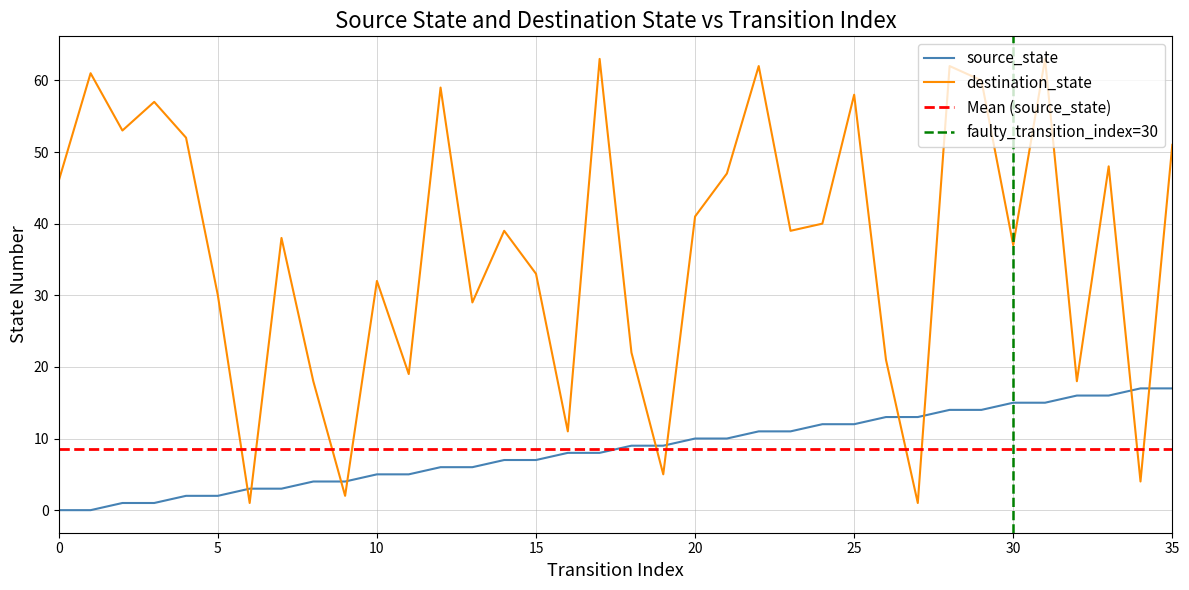

What is the value of the source_state point at the 30th from the left?

14